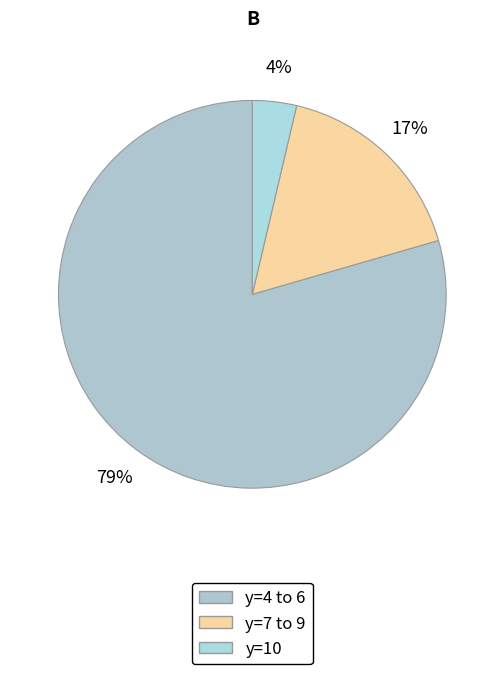

How many slices are in this pie chart?

3